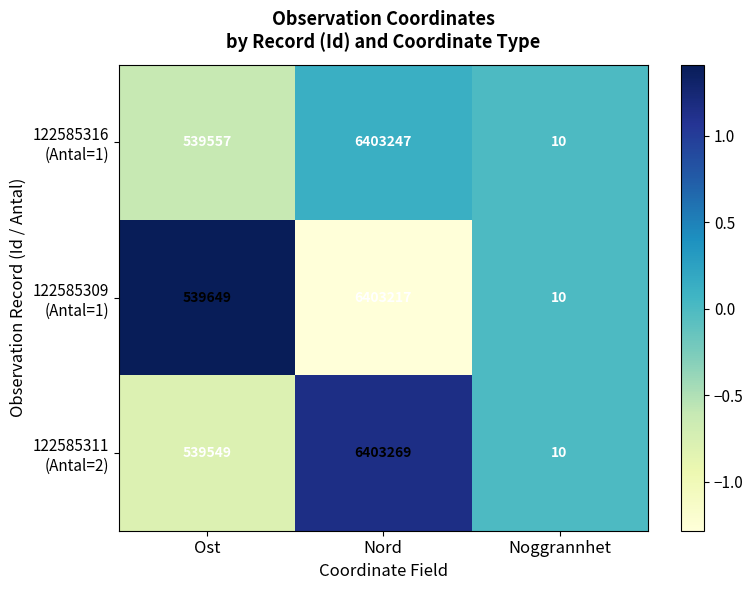

Which category has the lowest value across all series?

Noggrannhet